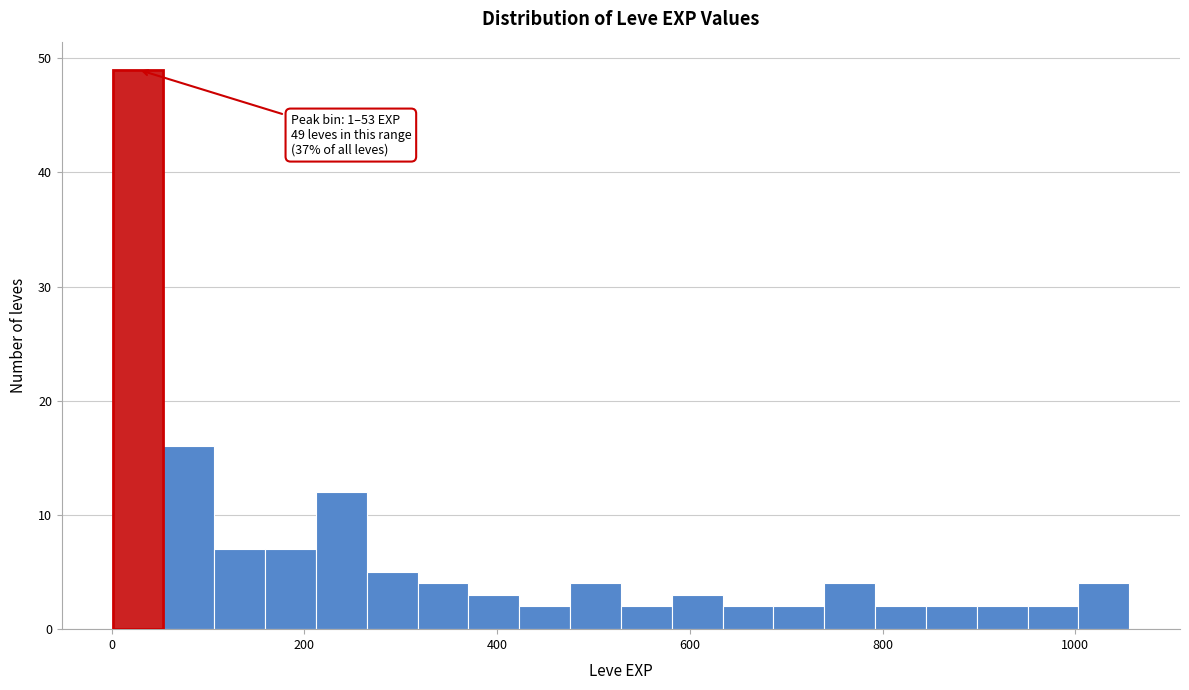

Read against the x-axis, roughly where is the centre of the tallest bar?

20